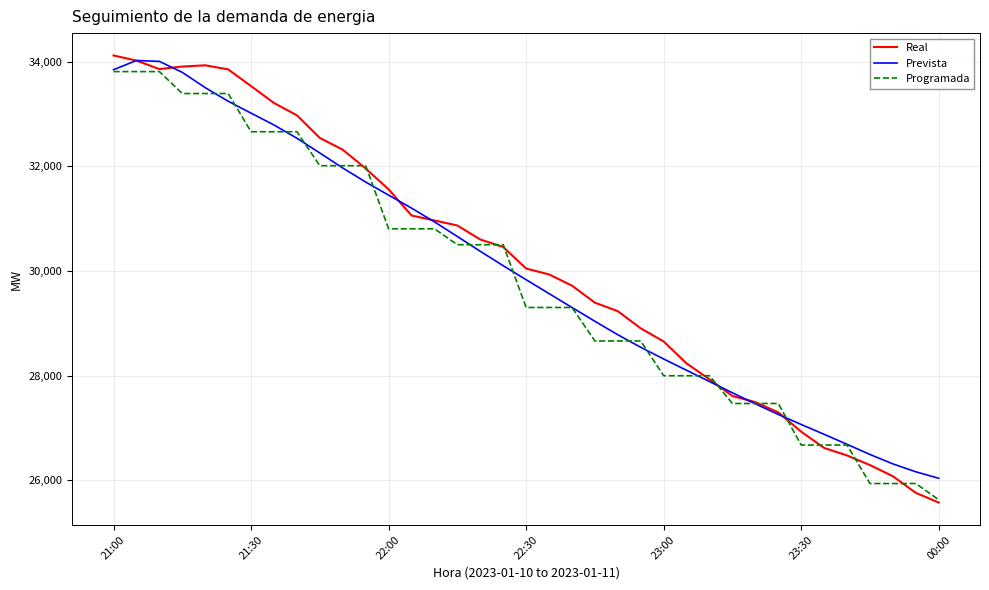

Which series has the widest spread of values?

Real